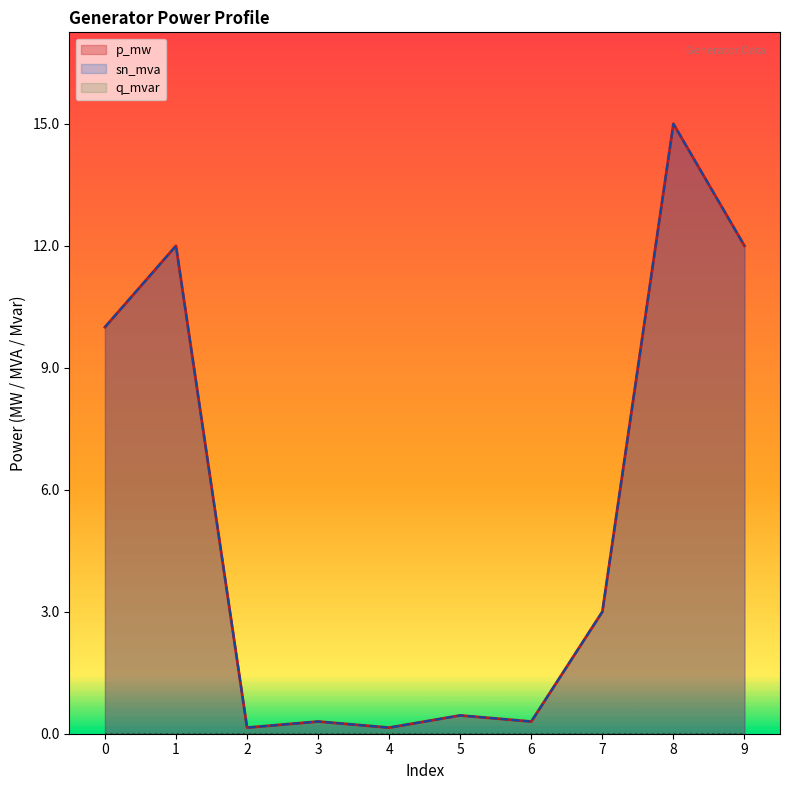

True or false: sn_mva has a value of 0.2 at 2.

False